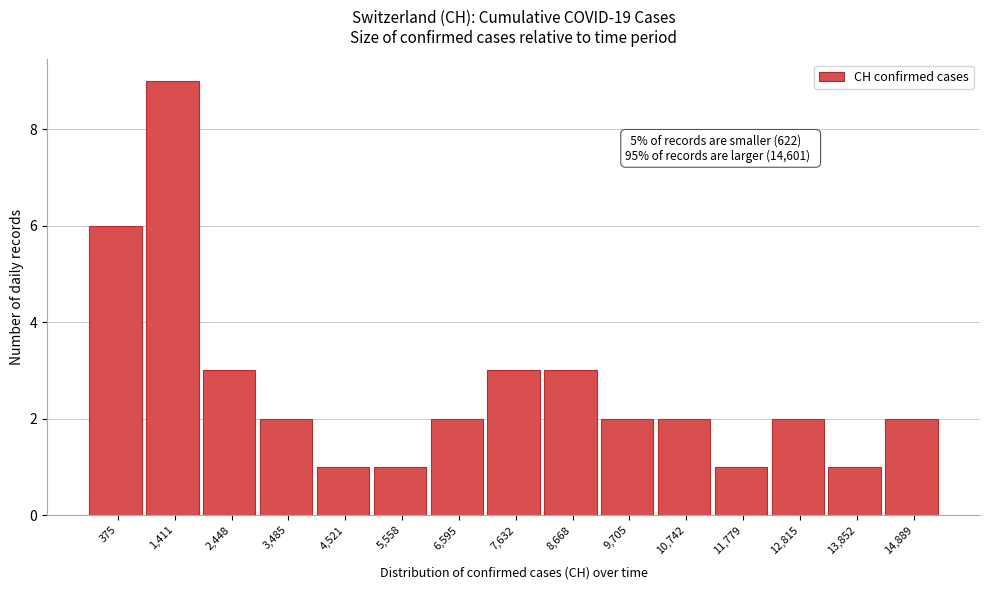

Reading left to right, what are all the values shown in this chart?

375=6	1,411=9	2,448=3	3,485=2	4,521=1	5,558=1	6,595=2	7,632=3	8,668=3	9,705=2	10,742=2	11,779=1	12,815=2	13,852=1	14,889=2